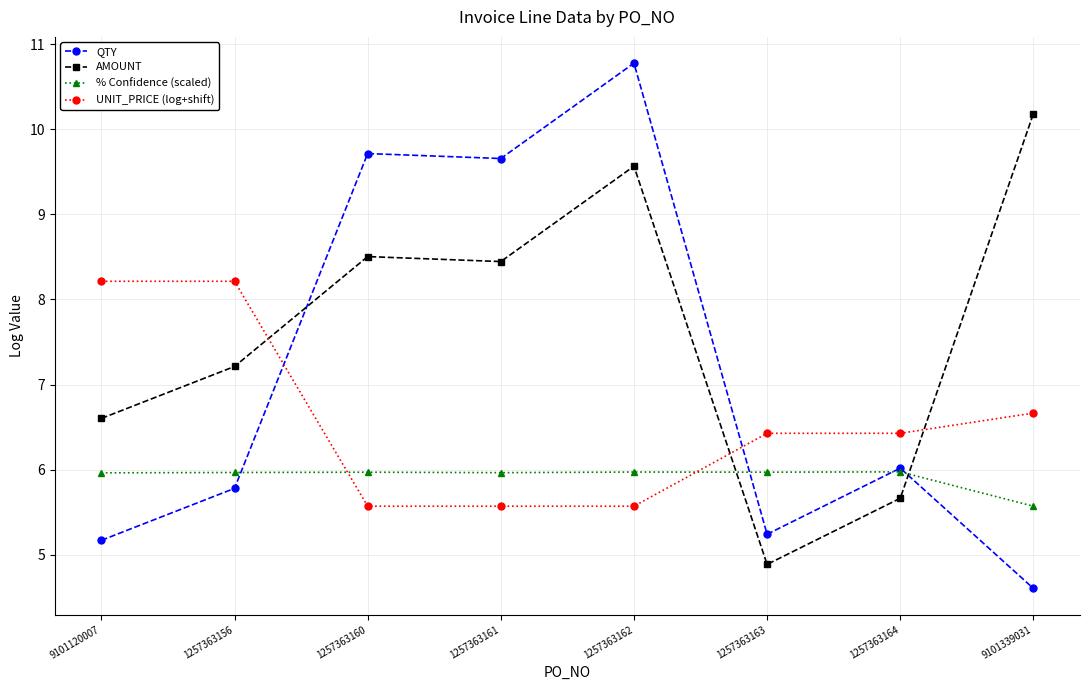

At which label is QTY closest to 7?

1257363164